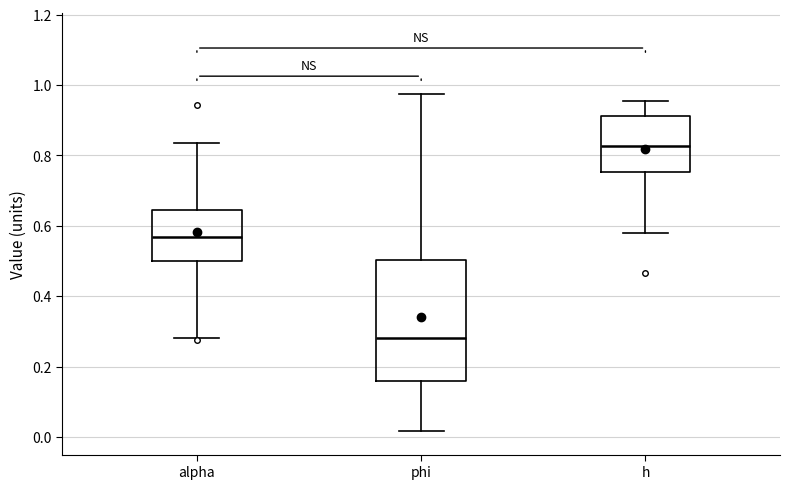

Comparing the boxes themselves (not the whiskers), which one is the tallest?

phi